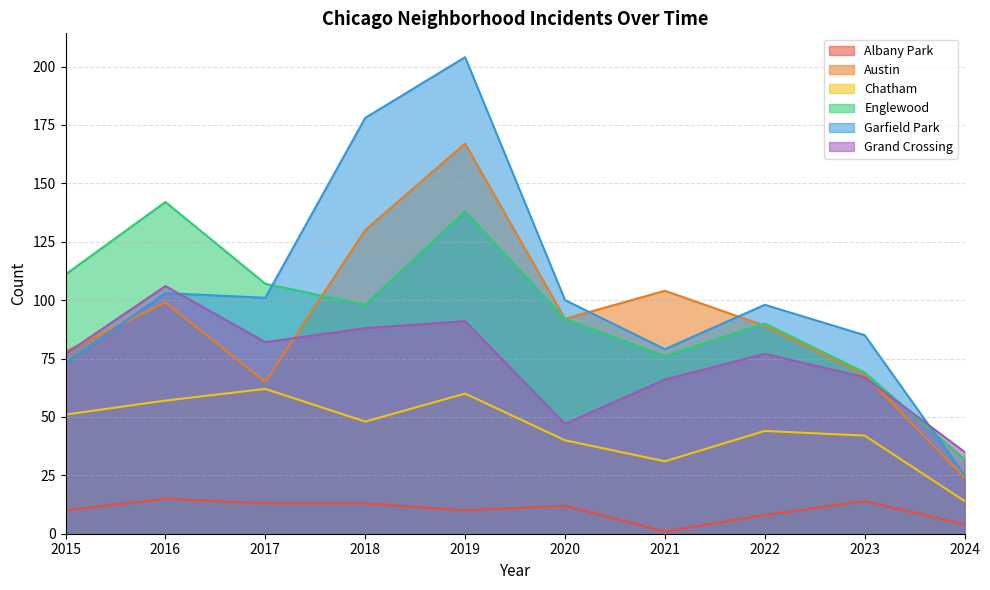

At which label is Englewood closest to 87?

2022